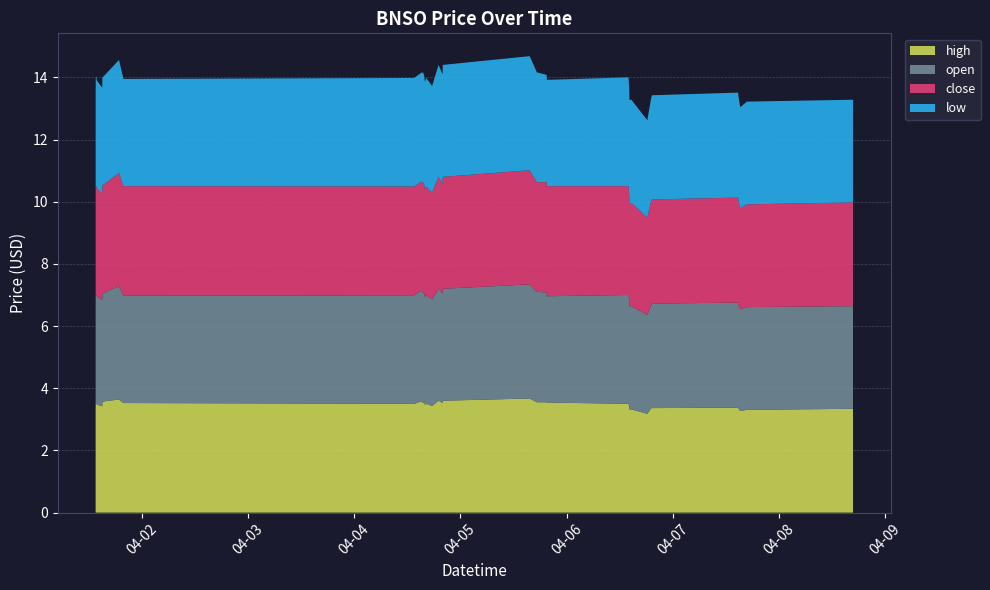

Reading left to right, transcribe all the data shown in this chart.

high: 2022-04-01 13:31=3.4	2022-04-01 13:32=3.5	2022-04-01 13:33=3.5	2022-04-01 13:40=3.5	2022-04-01 13:47=3.5	2022-04-01 15:00=3.4	2022-04-01 15:01=3.4	2022-04-01 15:02=3.5	2022-04-01 15:03=3.6	2022-04-01 18:48=3.6	2022-04-01 19:48=3.5	2022-04-04 13:32=3.5	2022-04-04 15:05=3.6	2022-04-04 15:34=3.5	2022-04-04 15:43=3.5	2022-04-04 15:44=3.5	2022-04-04 15:45=3.6	2022-04-04 15:59=3.5	2022-04-04 16:18=3.5	2022-04-04 17:36=3.4	2022-04-04 19:04=3.6	2022-04-04 19:54=3.5	2022-04-04 19:59=3.5	2022-04-04 20:00=3.6	2022-04-05 15:40=3.7	2022-04-05 17:18=3.5	2022-04-05 19:31=3.5	2022-04-05 19:32=3.5	2022-04-06 14:01=3.5	2022-04-06 14:10=3.4	2022-04-06 14:13=3.3	2022-04-06 14:40=3.3	2022-04-06 18:16=3.2	2022-04-06 19:08=3.4	2022-04-06 19:20=3.4	2022-04-07 14:50=3.4	2022-04-07 14:51=3.4	2022-04-07 15:17=3.3	2022-04-07 16:47=3.3	2022-04-08 16:47=3.3
open: 2022-04-01 13:31=3.4	2022-04-01 13:32=3.4	2022-04-01 13:33=3.5	2022-04-01 13:40=3.5	2022-04-01 13:47=3.5	2022-04-01 15:00=3.4	2022-04-01 15:01=3.4	2022-04-01 15:02=3.5	2022-04-01 15:03=3.5	2022-04-01 18:48=3.6	2022-04-01 19:48=3.5	2022-04-04 13:32=3.5	2022-04-04 15:05=3.6	2022-04-04 15:34=3.5	2022-04-04 15:43=3.5	2022-04-04 15:44=3.5	2022-04-04 15:45=3.5	2022-04-04 15:59=3.5	2022-04-04 16:18=3.5	2022-04-04 17:36=3.4	2022-04-04 19:04=3.6	2022-04-04 19:54=3.5	2022-04-04 19:59=3.5	2022-04-04 20:00=3.6	2022-04-05 15:40=3.7	2022-04-05 17:18=3.5	2022-04-05 19:31=3.5	2022-04-05 19:32=3.4	2022-04-06 14:01=3.5	2022-04-06 14:10=3.4	2022-04-06 14:13=3.3	2022-04-06 14:40=3.3	2022-04-06 18:16=3.2	2022-04-06 19:08=3.3	2022-04-06 19:20=3.4	2022-04-07 14:50=3.4	2022-04-07 14:51=3.4	2022-04-07 15:17=3.3	2022-04-07 16:47=3.3	2022-04-08 16:47=3.3
close: 2022-04-01 13:31=3.4	2022-04-01 13:32=3.5	2022-04-01 13:33=3.5	2022-04-01 13:40=3.5	2022-04-01 13:47=3.5	2022-04-01 15:00=3.4	2022-04-01 15:01=3.4	2022-04-01 15:02=3.5	2022-04-01 15:03=3.5	2022-04-01 18:48=3.6	2022-04-01 19:48=3.5	2022-04-04 13:32=3.5	2022-04-04 15:05=3.5	2022-04-04 15:34=3.5	2022-04-04 15:43=3.5	2022-04-04 15:44=3.5	2022-04-04 15:45=3.5	2022-04-04 15:59=3.5	2022-04-04 16:18=3.5	2022-04-04 17:36=3.4	2022-04-04 19:04=3.6	2022-04-04 19:54=3.5	2022-04-04 19:59=3.5	2022-04-04 20:00=3.6	2022-04-05 15:40=3.7	2022-04-05 17:18=3.5	2022-04-05 19:31=3.5	2022-04-05 19:32=3.5	2022-04-06 14:01=3.5	2022-04-06 14:10=3.4	2022-04-06 14:13=3.3	2022-04-06 14:40=3.3	2022-04-06 18:16=3.1	2022-04-06 19:08=3.4	2022-04-06 19:20=3.4	2022-04-07 14:50=3.4	2022-04-07 14:51=3.4	2022-04-07 15:17=3.3	2022-04-07 16:47=3.3	2022-04-08 16:47=3.3
low: 2022-04-01 13:31=3.4	2022-04-01 13:32=3.4	2022-04-01 13:33=3.5	2022-04-01 13:40=3.5	2022-04-01 13:47=3.5	2022-04-01 15:00=3.4	2022-04-01 15:01=3.4	2022-04-01 15:02=3.5	2022-04-01 15:03=3.5	2022-04-01 18:48=3.6	2022-04-01 19:48=3.5	2022-04-04 13:32=3.5	2022-04-04 15:05=3.5	2022-04-04 15:34=3.5	2022-04-04 15:43=3.5	2022-04-04 15:44=3.5	2022-04-04 15:45=3.5	2022-04-04 15:59=3.5	2022-04-04 16:18=3.5	2022-04-04 17:36=3.4	2022-04-04 19:04=3.6	2022-04-04 19:54=3.5	2022-04-04 19:59=3.5	2022-04-04 20:00=3.6	2022-04-05 15:40=3.7	2022-04-05 17:18=3.5	2022-04-05 19:31=3.5	2022-04-05 19:32=3.4	2022-04-06 14:01=3.5	2022-04-06 14:10=3.4	2022-04-06 14:13=3.3	2022-04-06 14:40=3.3	2022-04-06 18:16=3.1	2022-04-06 19:08=3.3	2022-04-06 19:20=3.4	2022-04-07 14:50=3.4	2022-04-07 14:51=3.4	2022-04-07 15:17=3.3	2022-04-07 16:47=3.3	2022-04-08 16:47=3.3